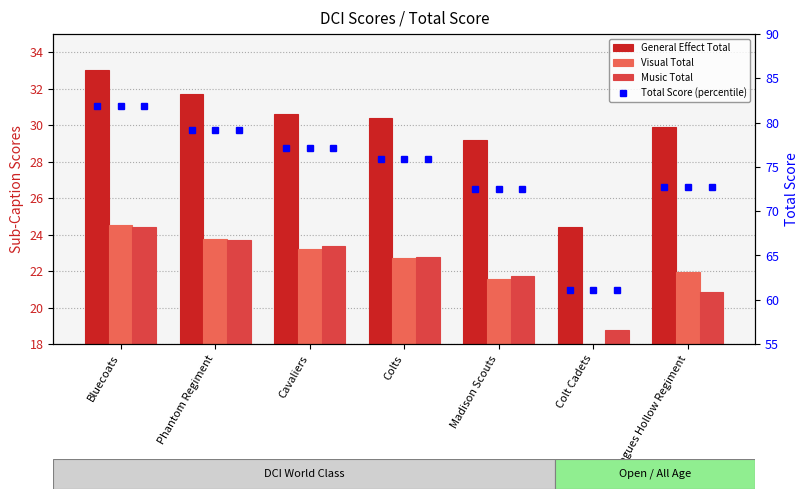

The Visual Total series shows 24.5 at Bluecoats. True or false?

True